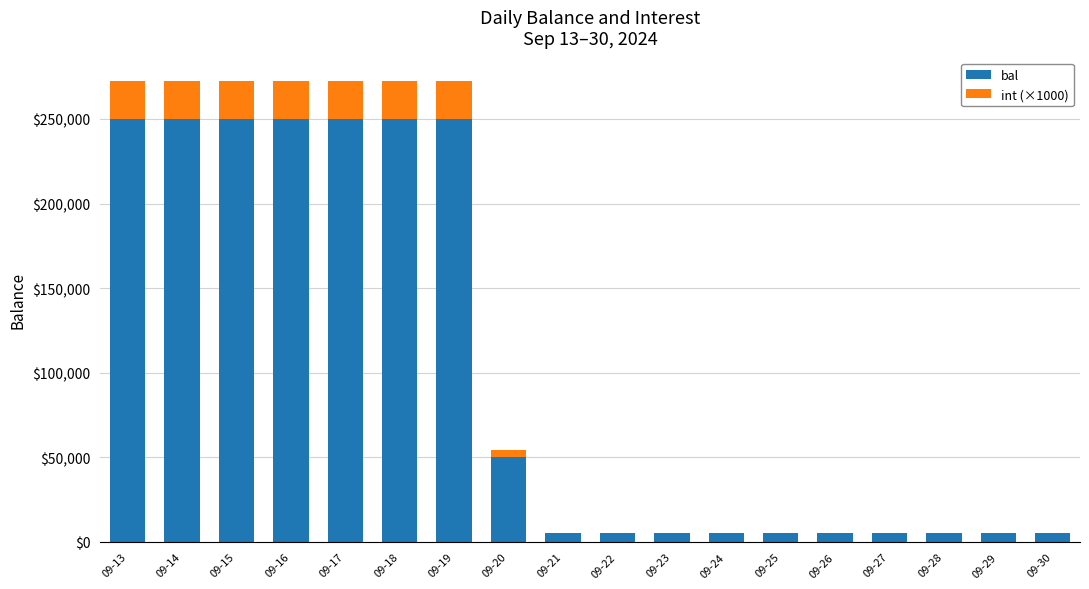

How many series are shown in this chart?

2